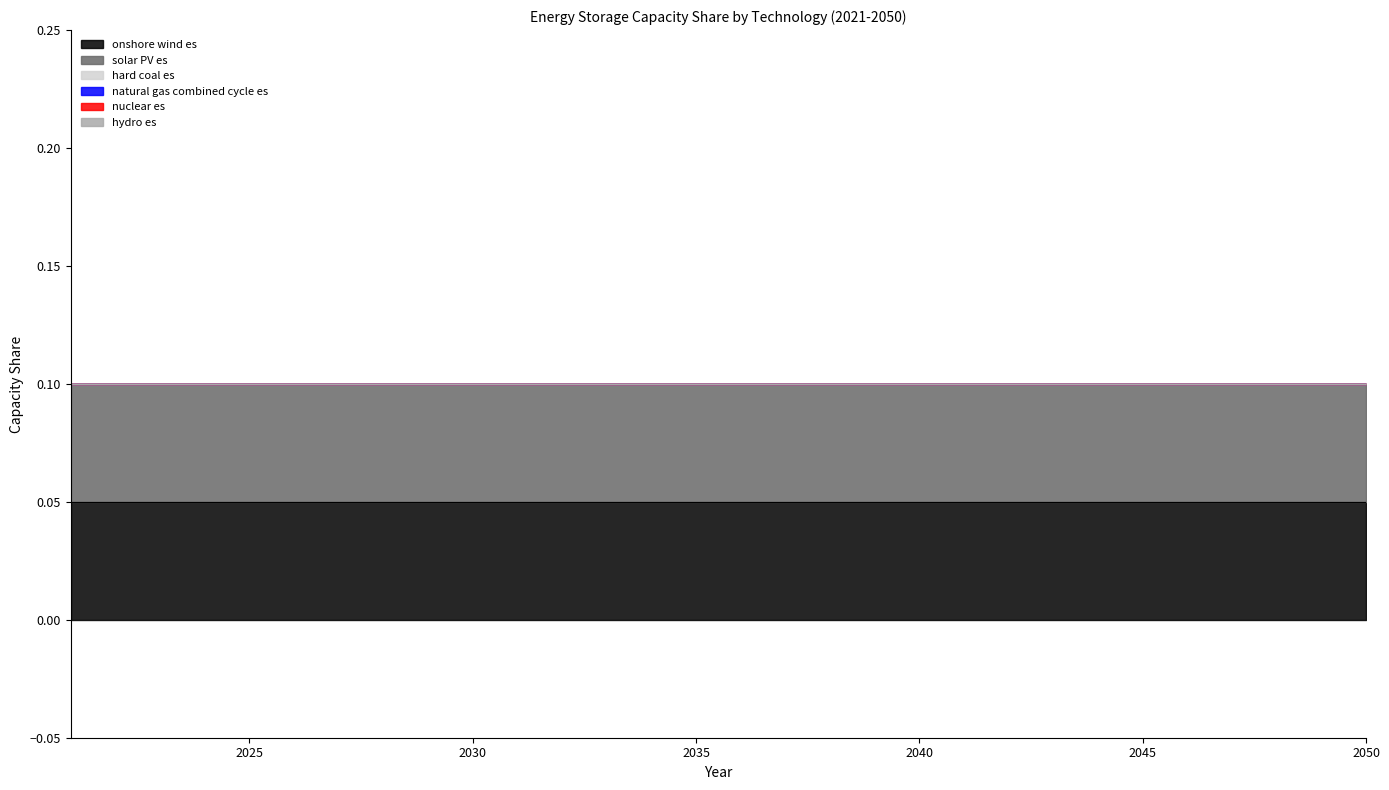

Which series has the widest spread of values?

onshore wind es